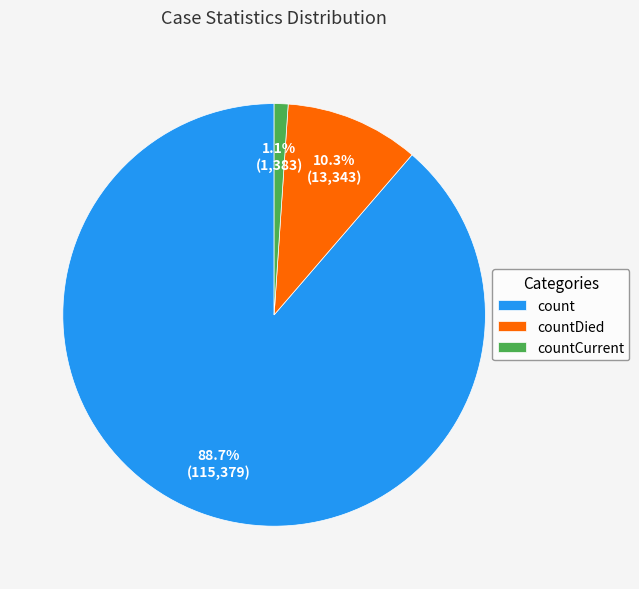

How many segments does this pie chart have?

3